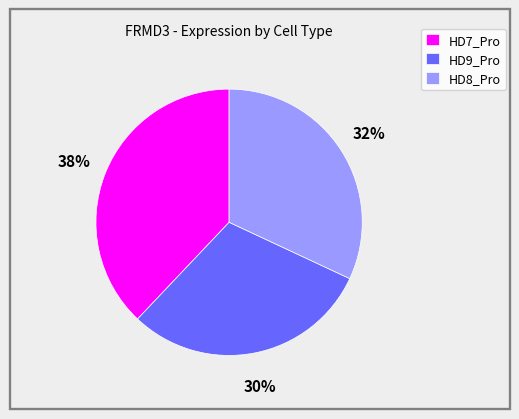

Is there any slice that represents more than half of the pie?

No